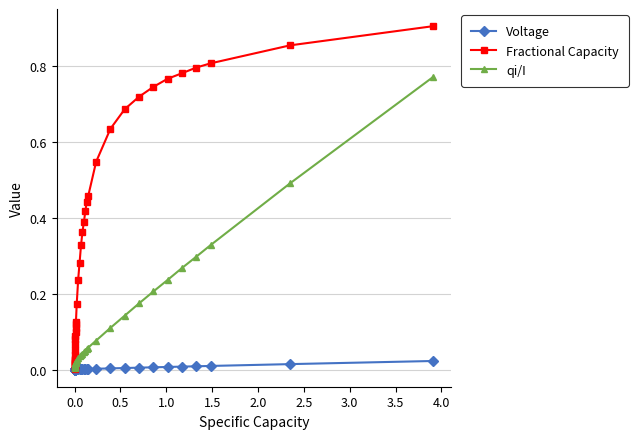

Rank the series by their maximum value, from lowest to highest.

Voltage, qi/I, Fractional Capacity